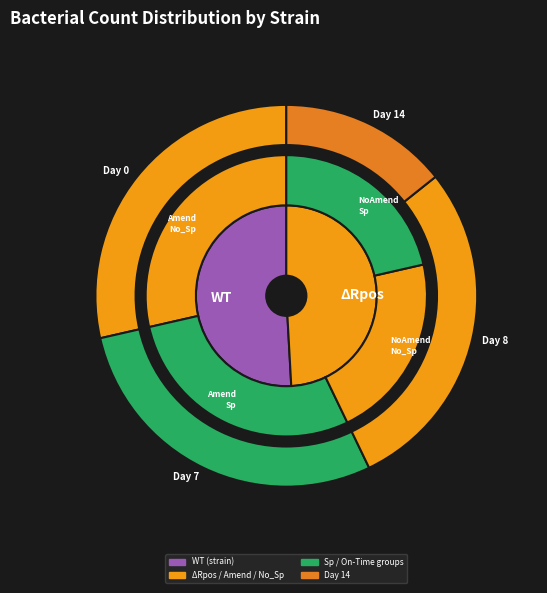

Which series has the widest spread of values?

DeltaRpos